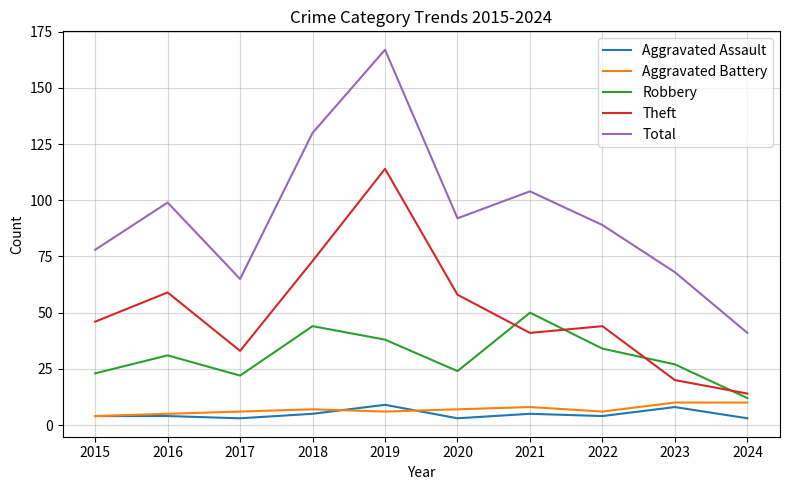

At which category is the sum across all series the highest?

2019